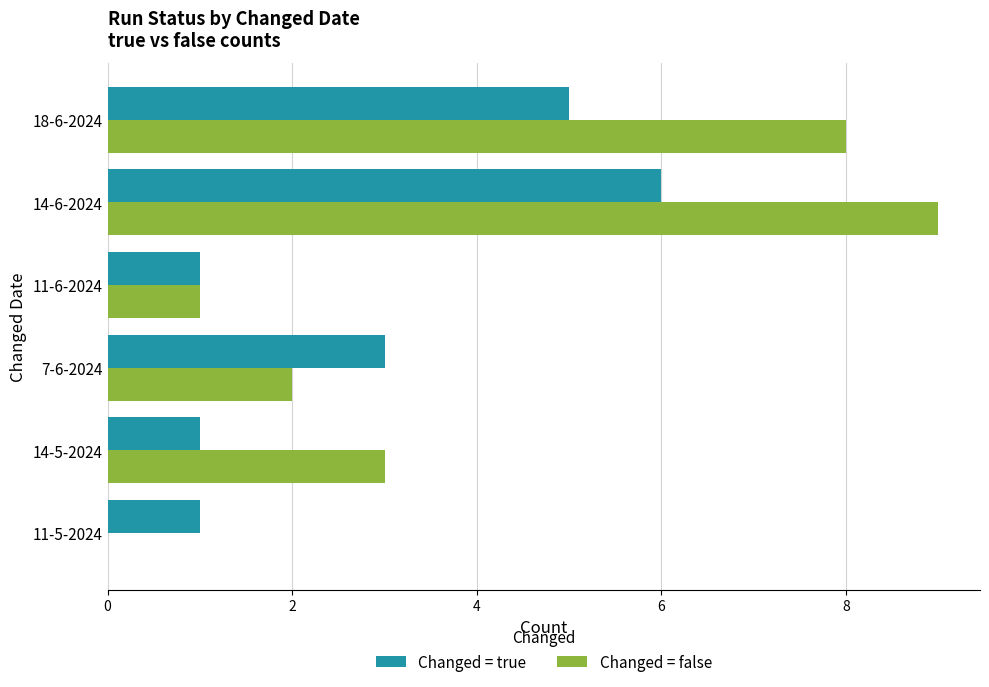

What is the total value across all series at 14-6-2024?

15